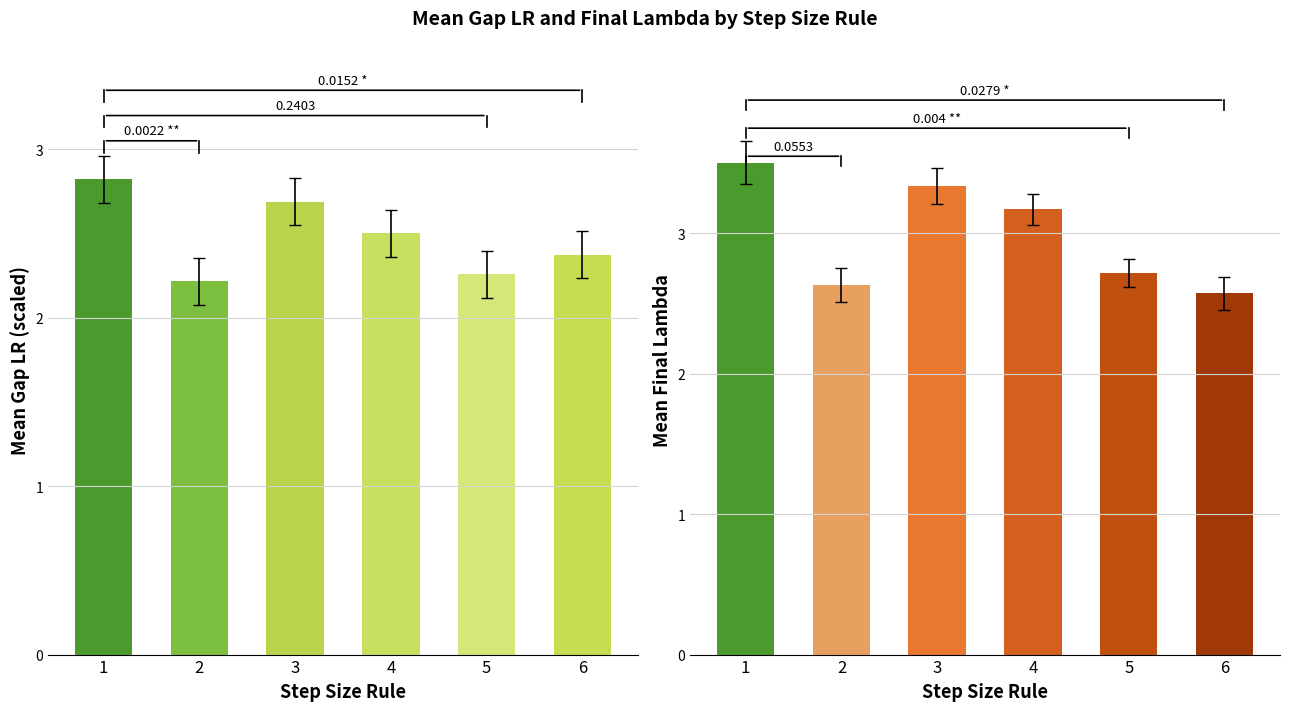

Which category has the lowest value across all series?

2